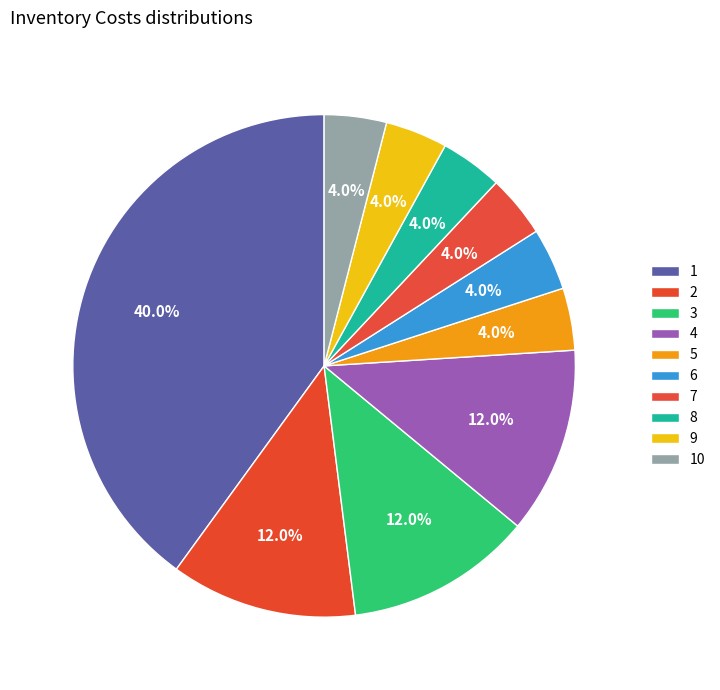

What is the ratio of the value at 1 to the value at 6?

10.0